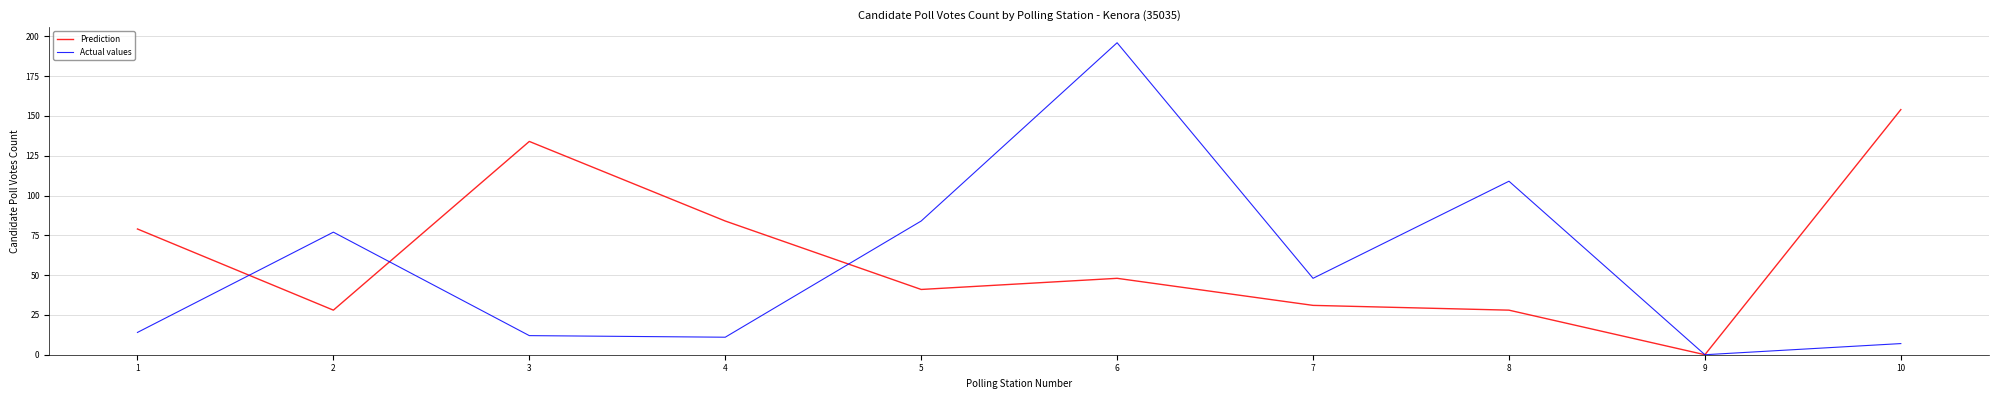

How many lines are shown in the chart?

2